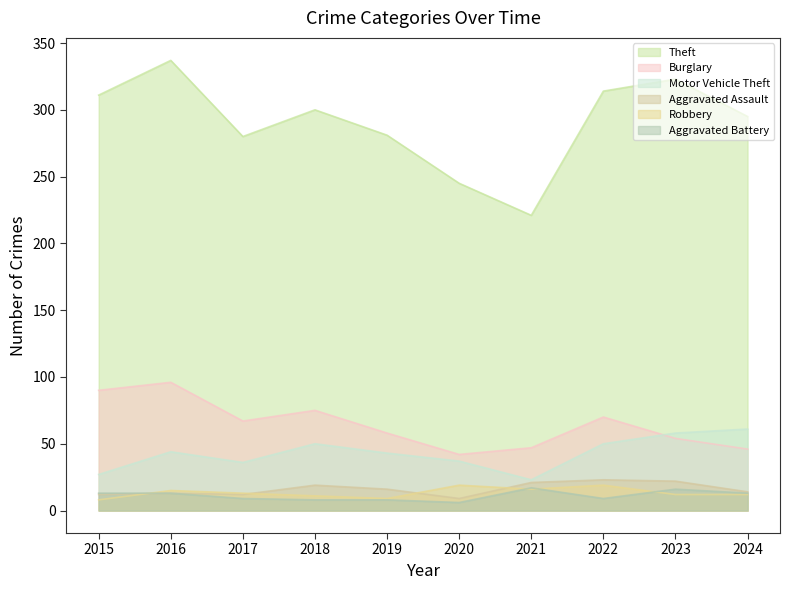

What is the difference between the second highest and minimum values in the Aggravated Battery series?

10